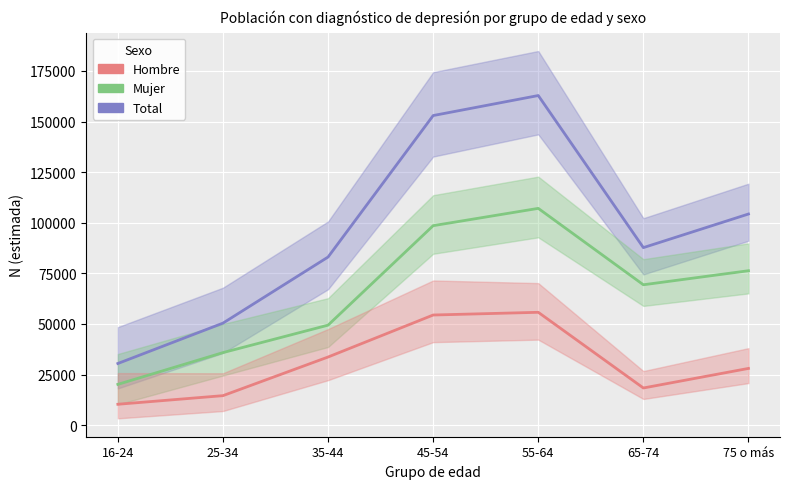

How many lines are shown in the chart?

3